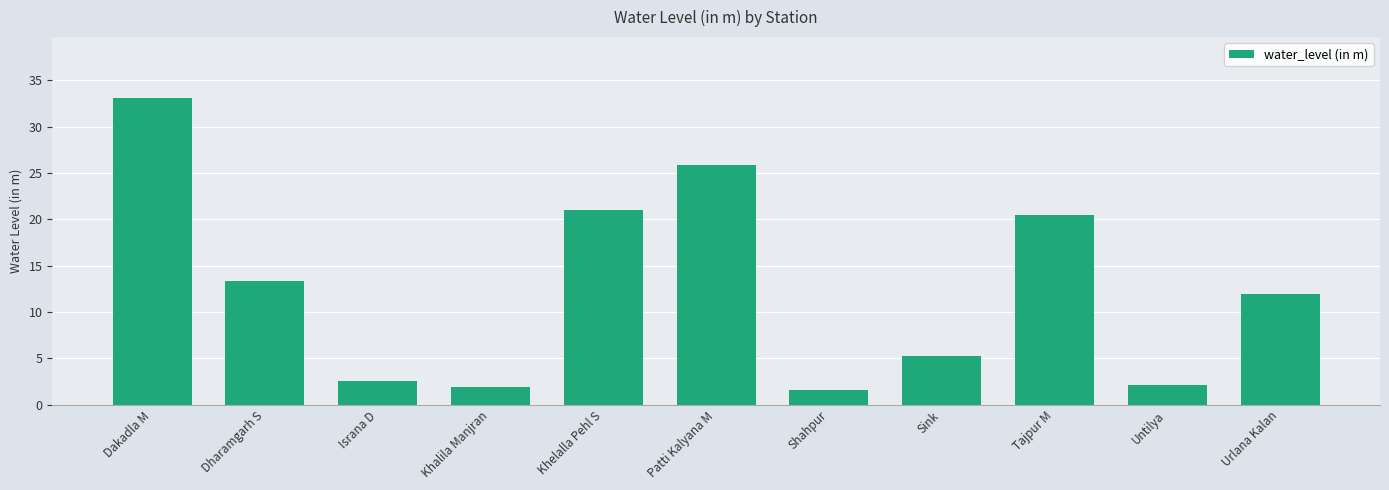

Reading left to right, transcribe all the data shown in this chart.

33.1	13.4	2.6	1.9	21.0	25.9	1.6	5.2	20.5	2.2	12.0